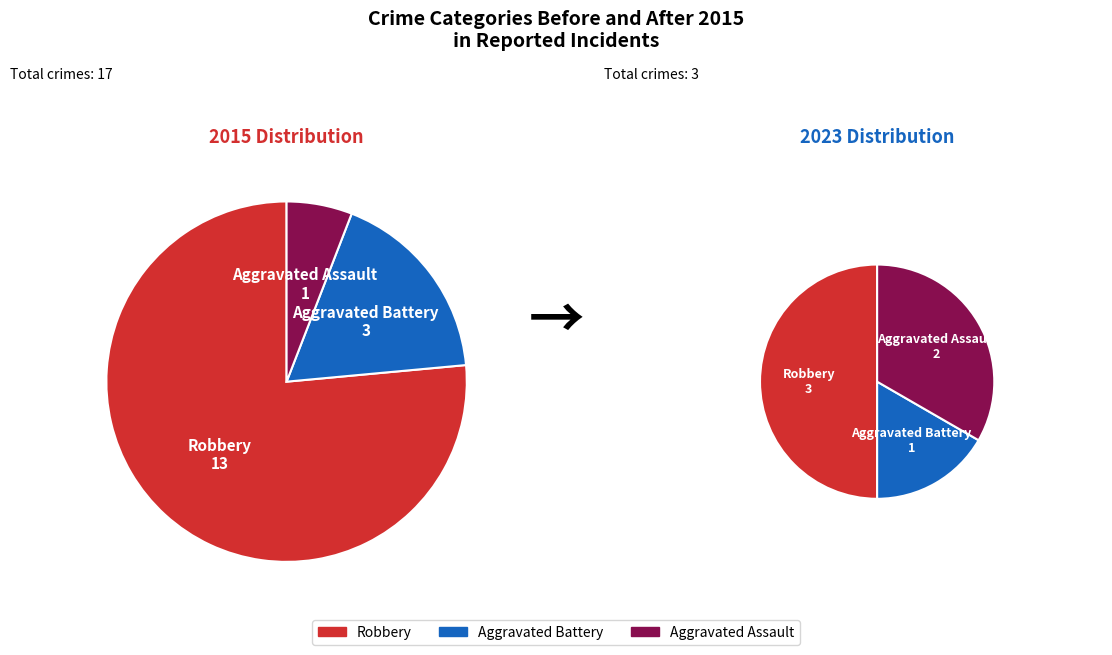

What is the largest slice in the pie chart?

Robbery